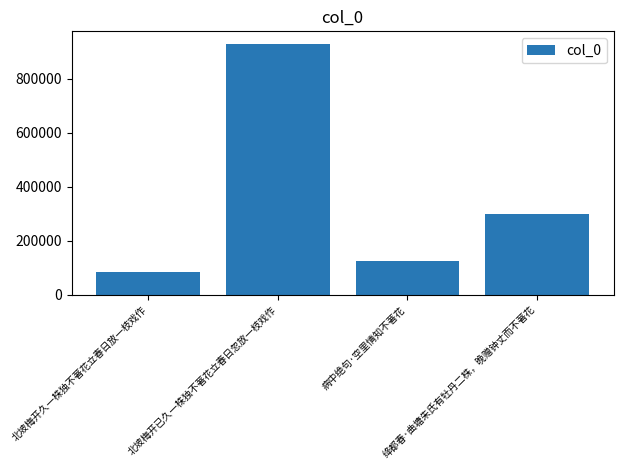

What is the value of the 1st bar from the left?

83969